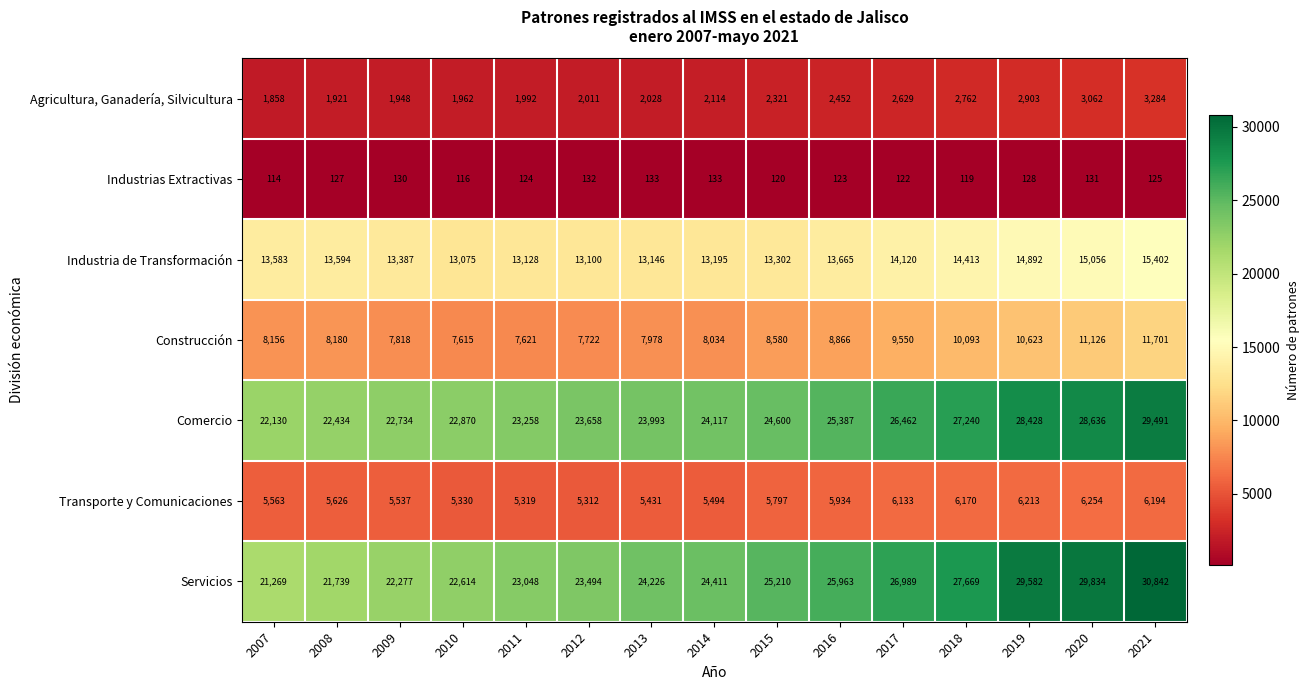

Between 2011 and 2017, which series saw the biggest shift?

Servicios